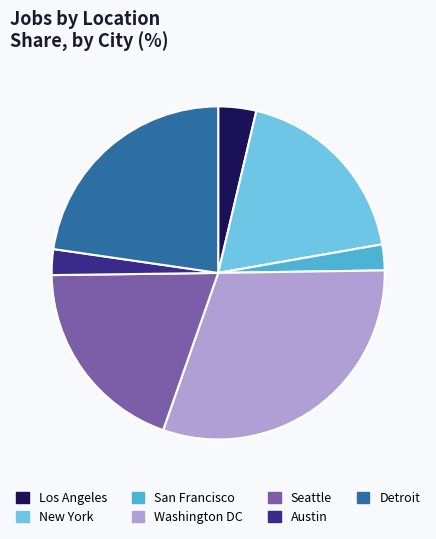

Is it true that Austin is 16% of the pie?

False